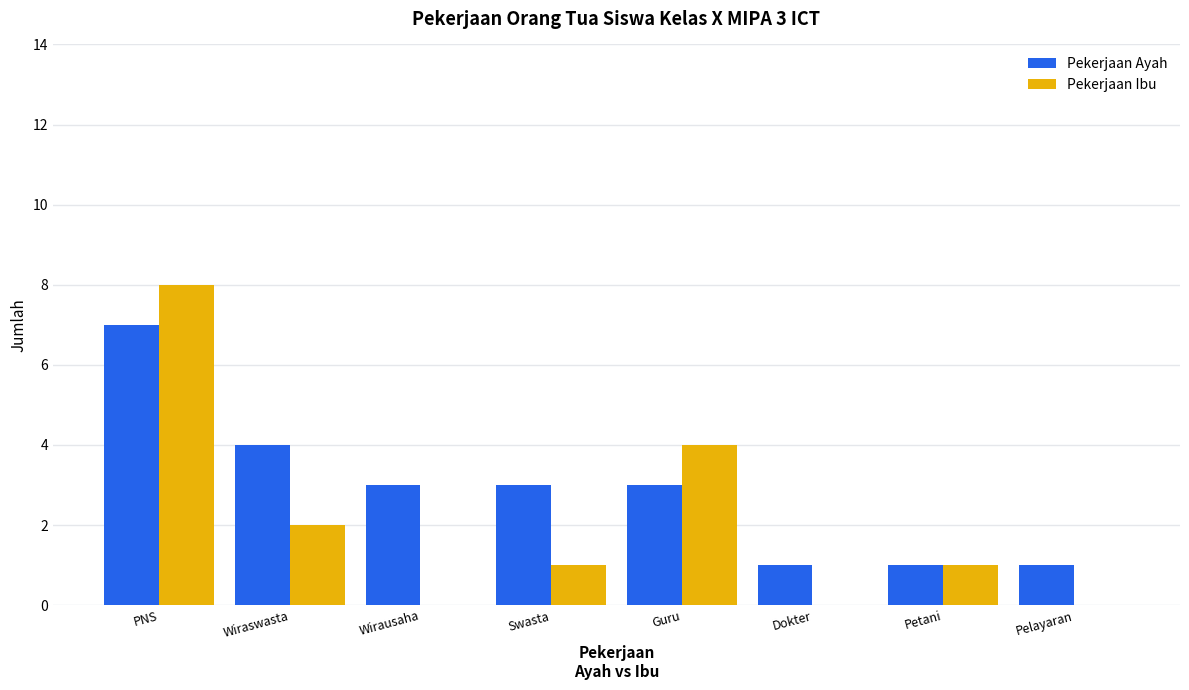

Are the bars horizontal?

No